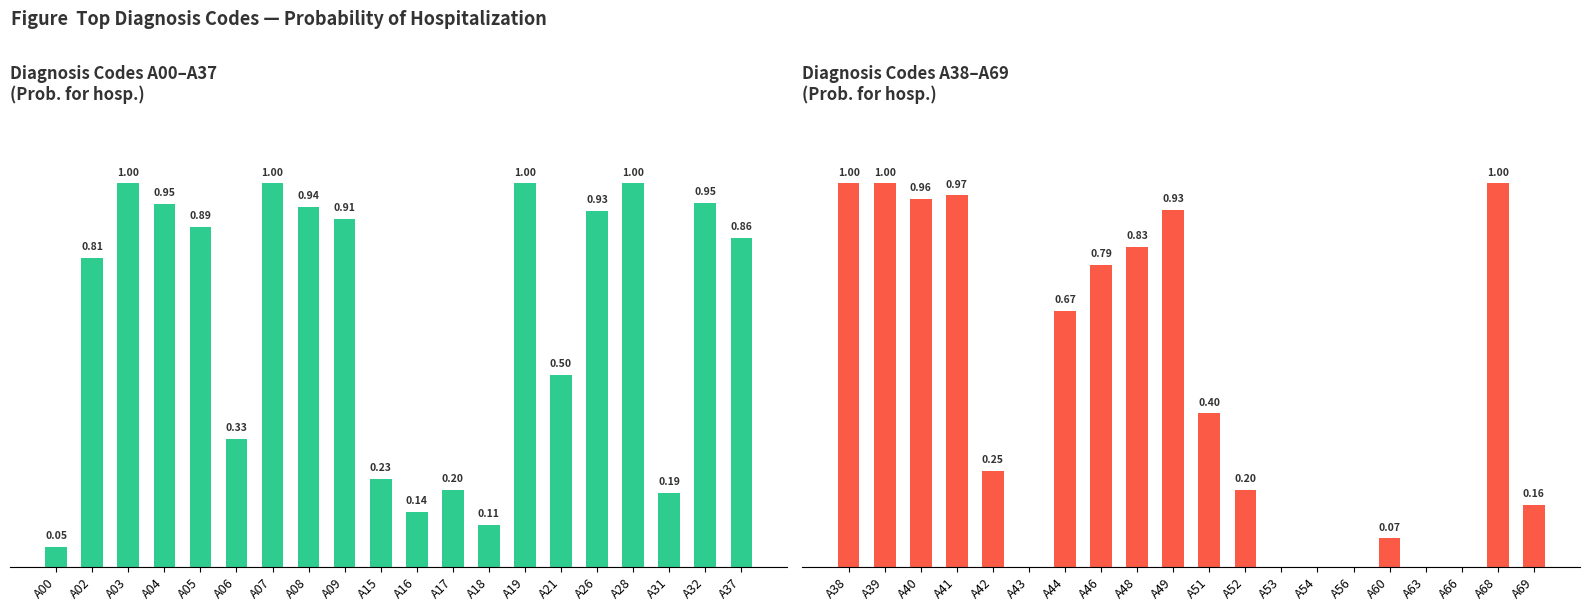

True or false: A (codes A38–A69) has a value of 1.4 at A39.

False